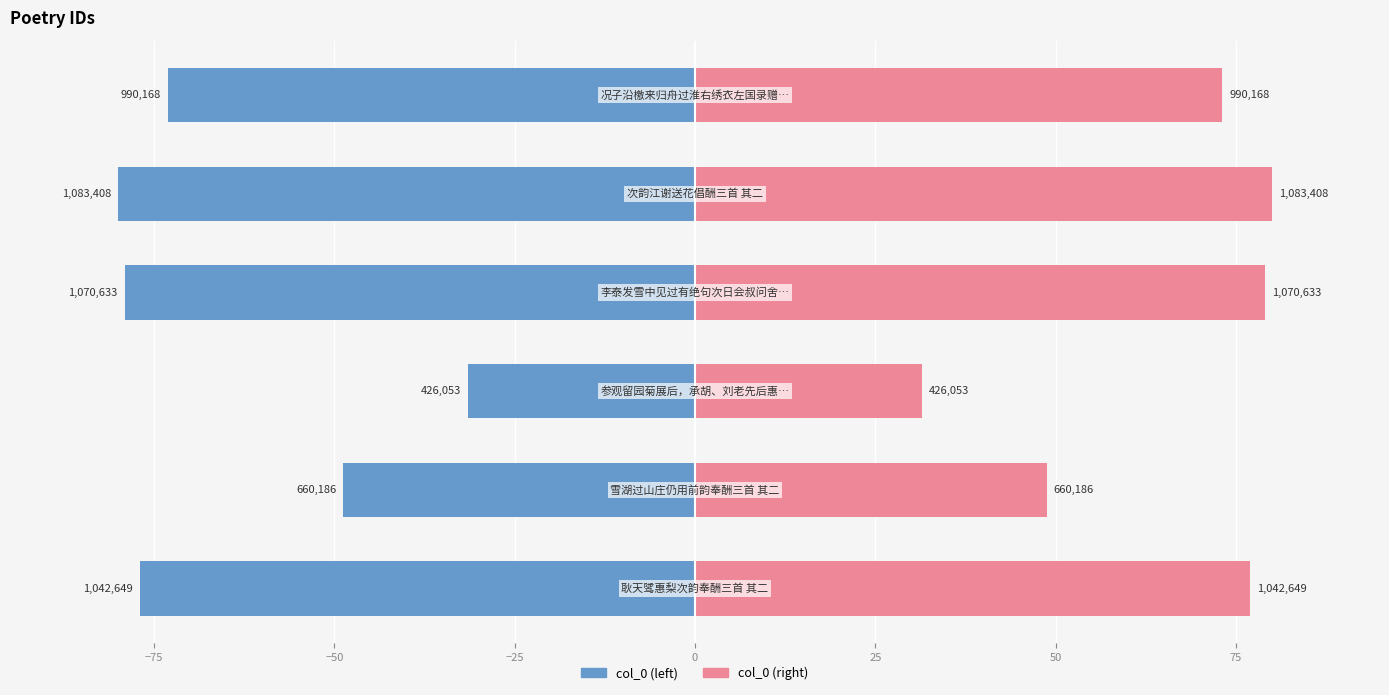

List the series in order of their peak value, highest first.

col_0 (right), col_0 (left)